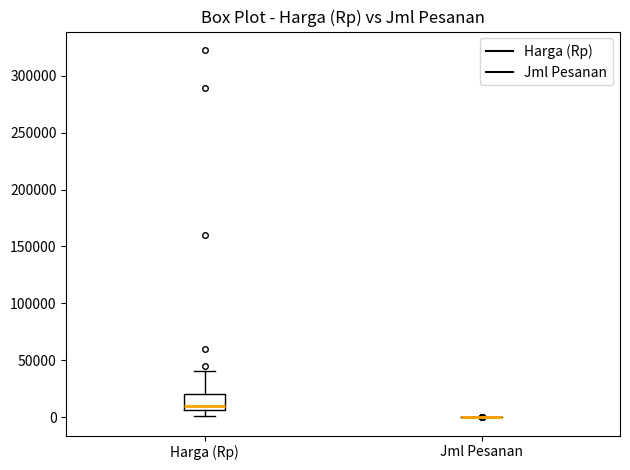

Reading left to right, read every box against the y-axis: the position of its median line, the range the box covers, and the ends of its whiskers. The values are not printed on the chart, so give them approximately, as read against the axis.

Harga (Rp): median 10000, box 5000 to 20000, whiskers 0 to 40000
Jml Pesanan: box collapsed to a line at 0, whiskers 0 to 0